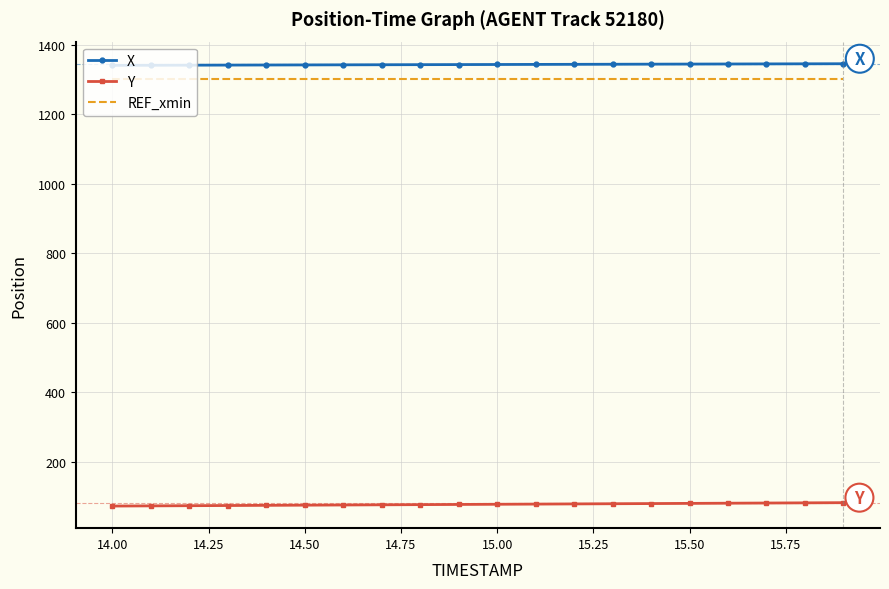

What is the smallest value displayed?

72.1